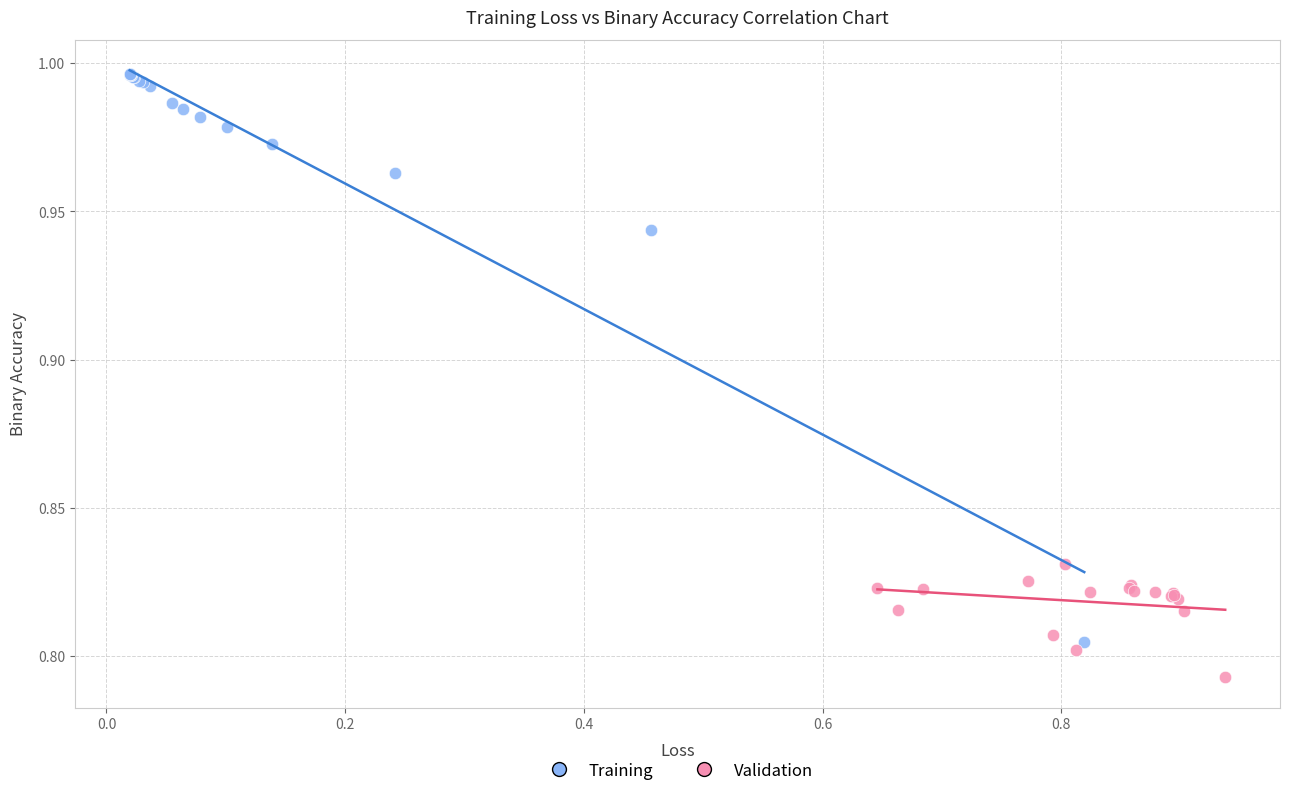

Which series reaches the minimum Y coordinate?

Validation